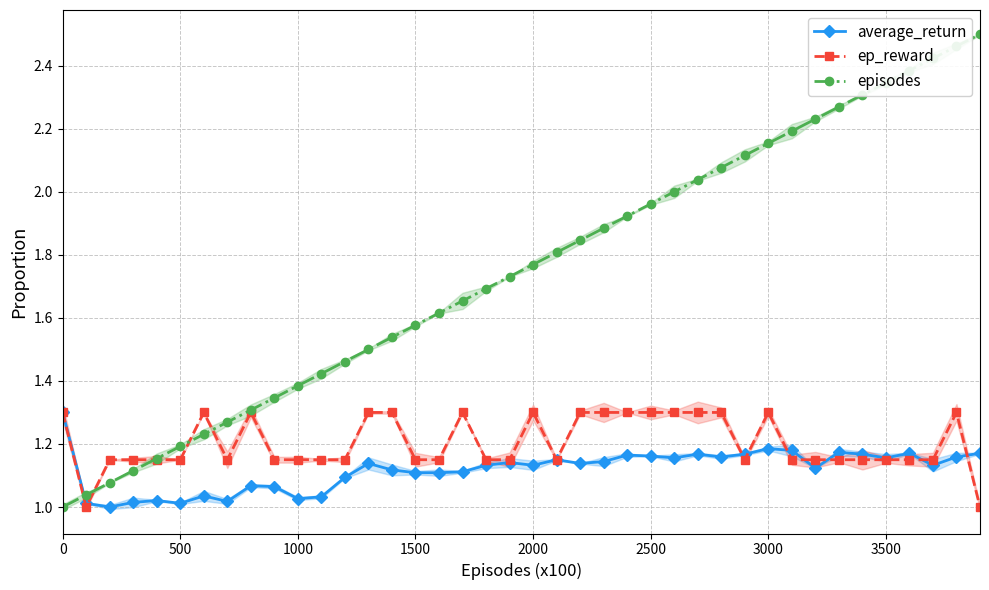

What is the difference between the maximum and minimum values in the episodes series?

1.5